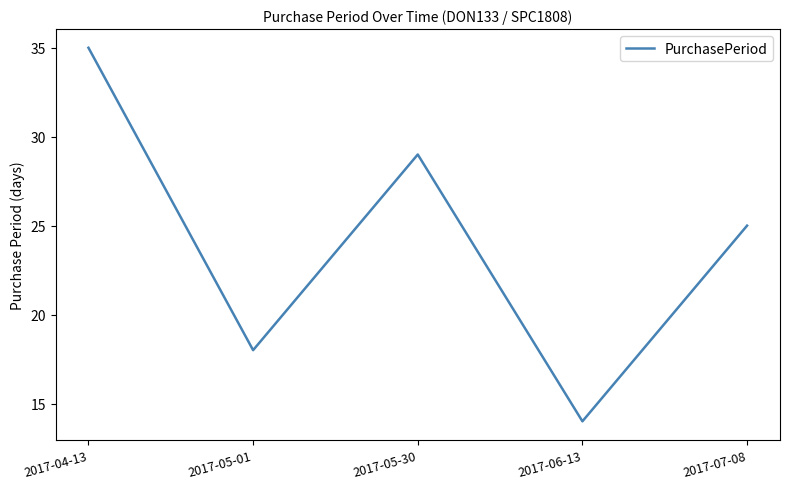

Reading left to right, list all the values displayed in this chart.

35	18	29	14	25